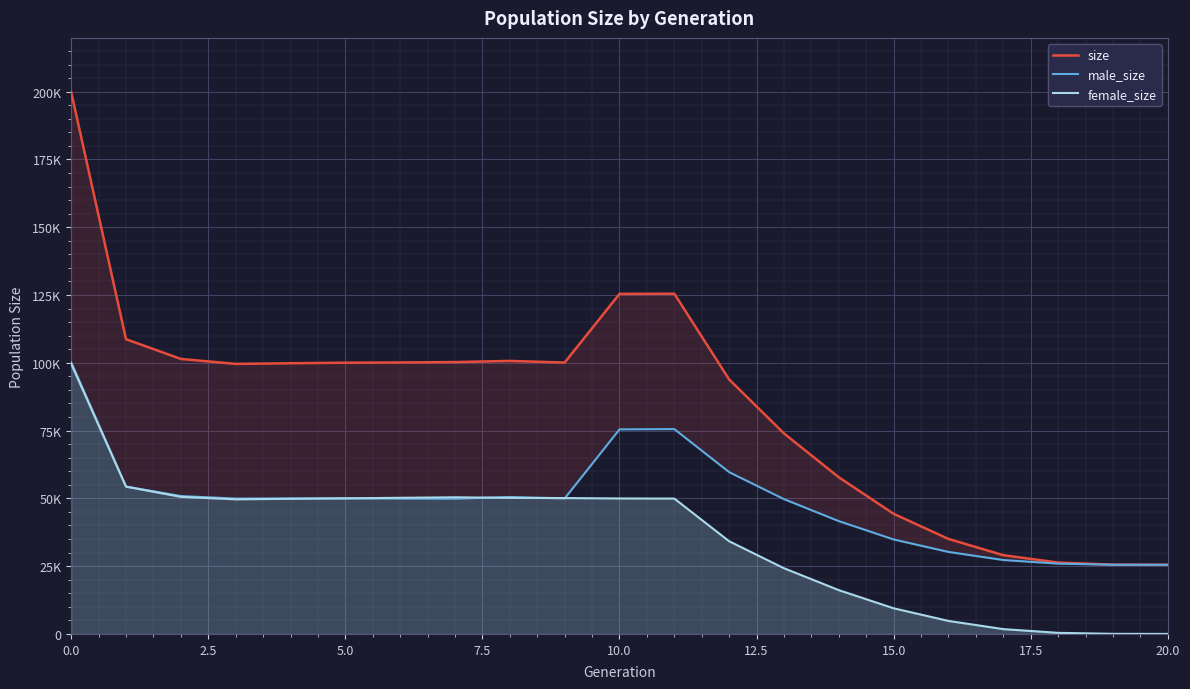

The value of size at 14 is 57767. True or false?

True